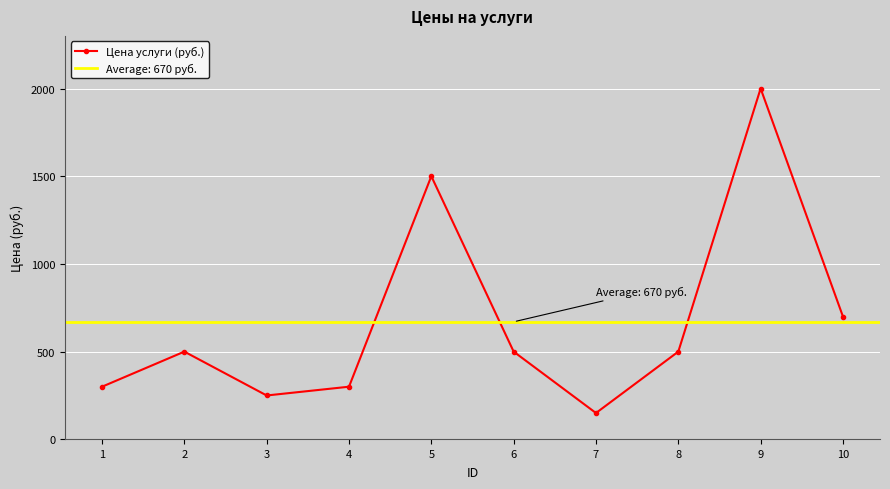

How many data points are less than 500?

4